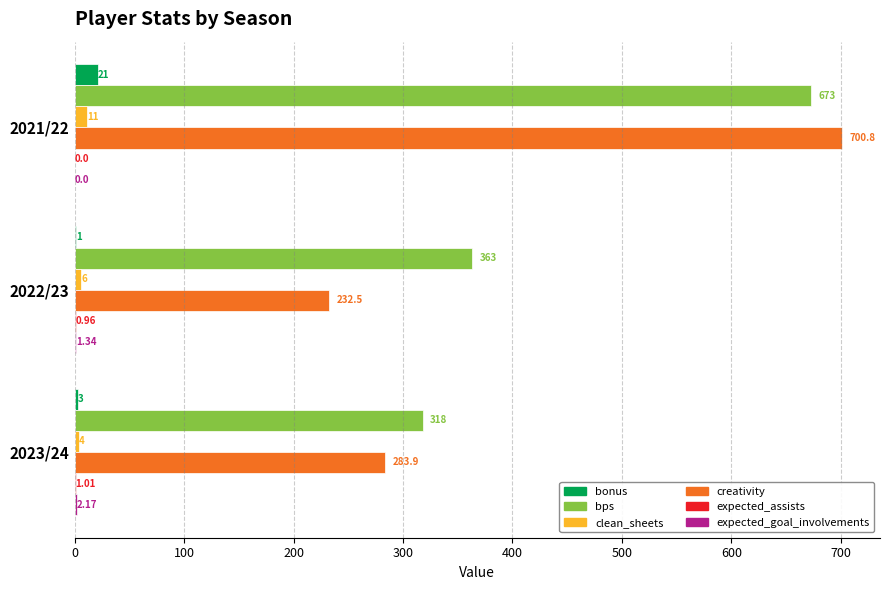

Is the value of clean_sheets at 2021/22 greater than the value of bps at 2023/24?

No